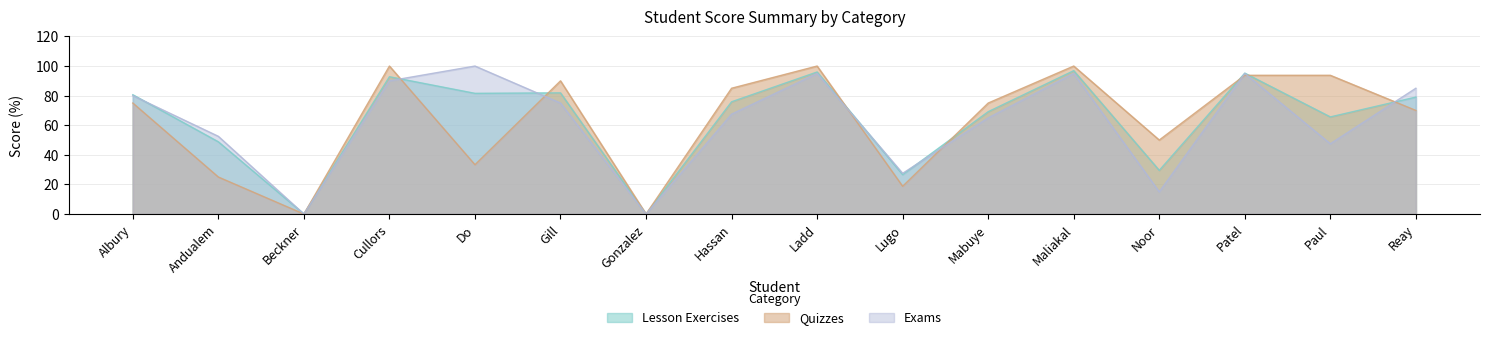

What is the sum of the Quizzes values at Albury and Andualem?

100.0